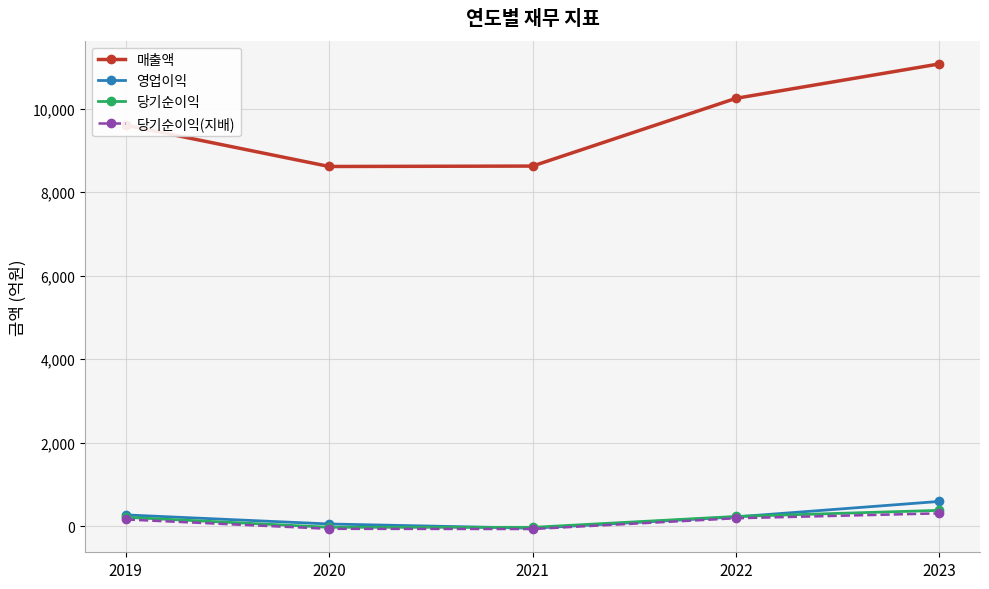

How many lines are shown in the chart?

4